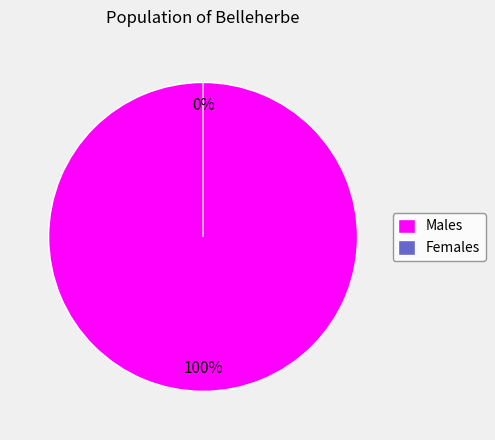

Is there any slice that represents more than half of the pie?

Yes